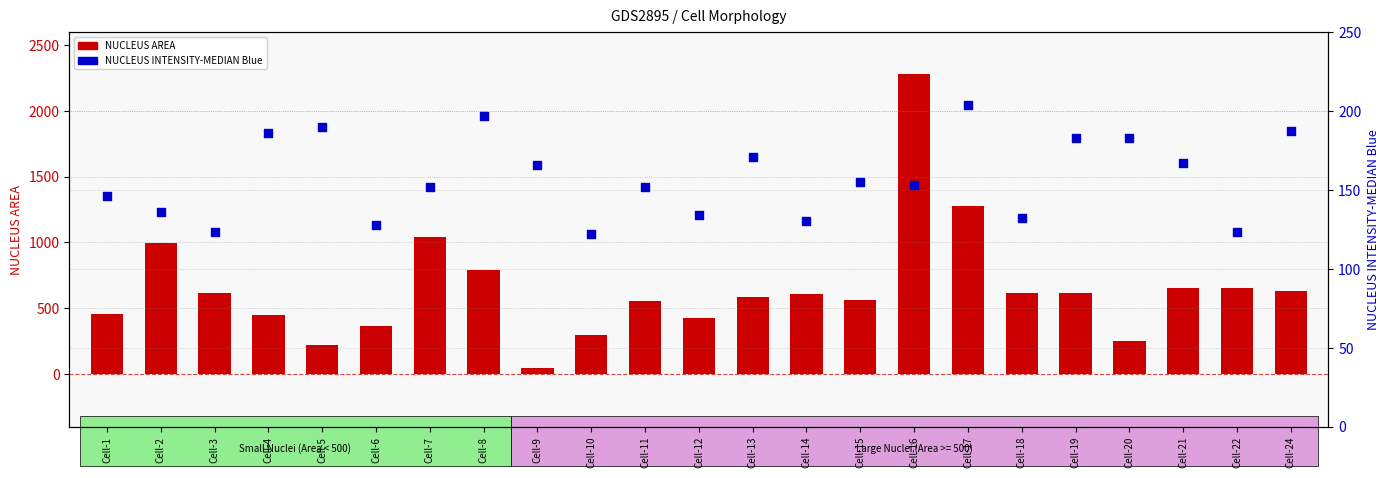

Is the value of NUCLEUS AREA at Cell-13 greater than the value of NUCLEUS INTENSITY-MEDIAN Blue at Cell-18?

Yes